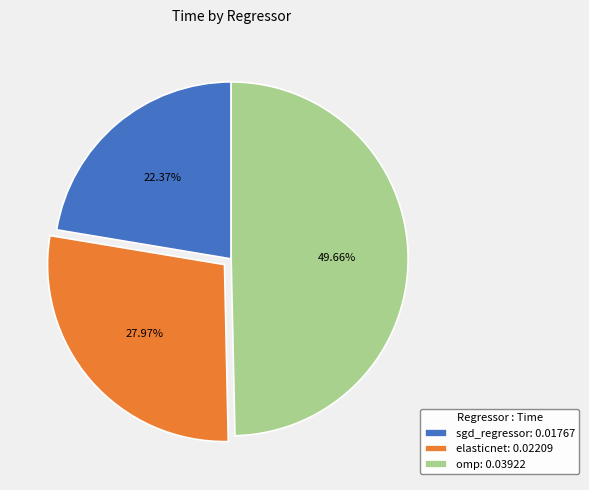

How many segments does this pie chart have?

3